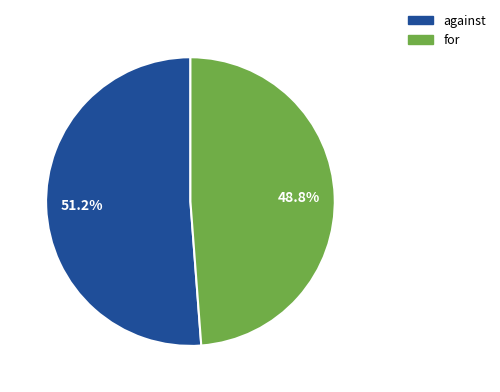

What is the ratio of the value at against to the value at for?

1.0